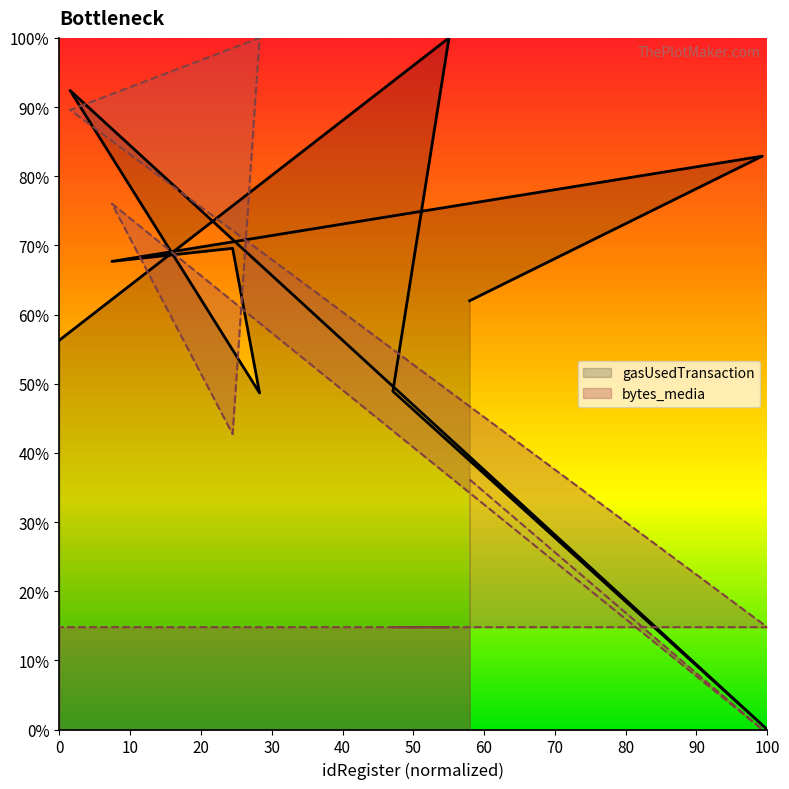

Count the number of categories in the chart.

10